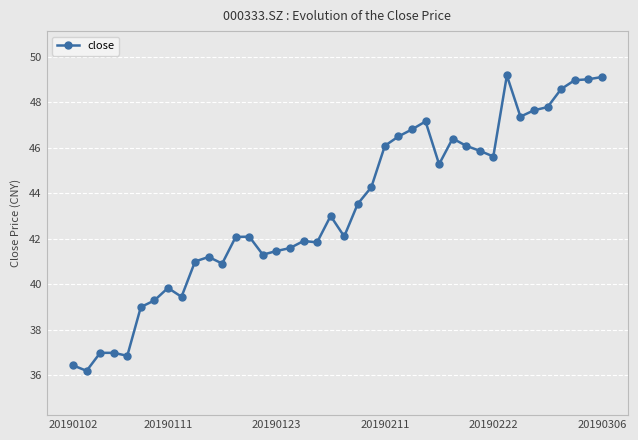

What is the average value?

43.3